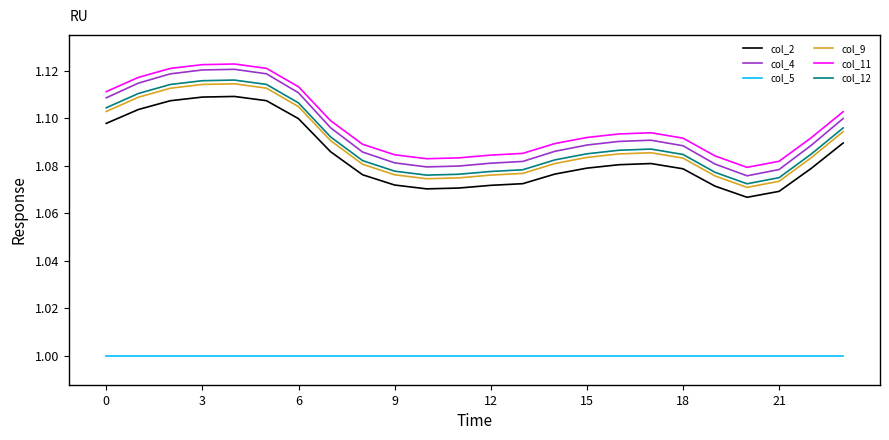

Which series has the widest spread of values?

col_4